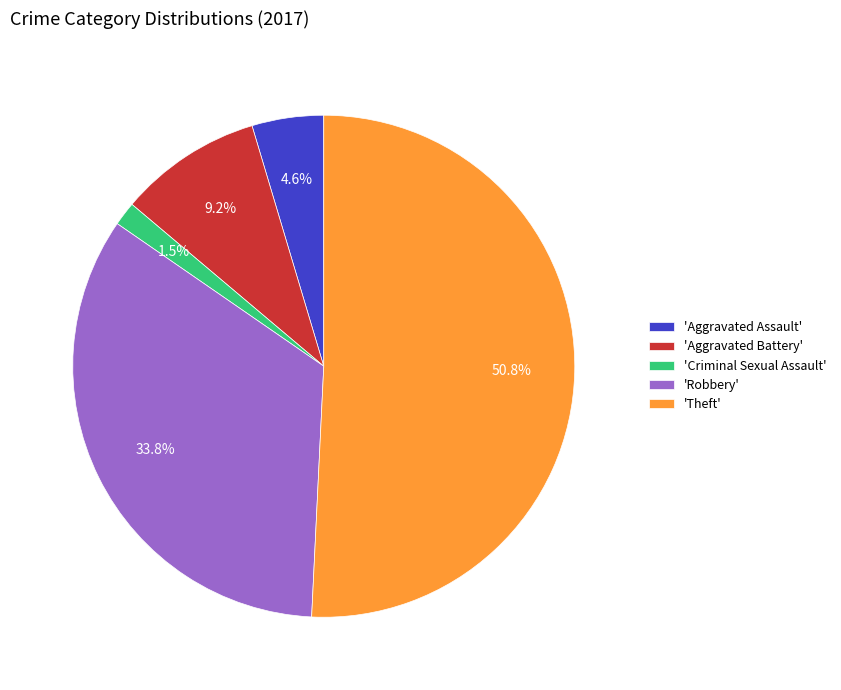

Which slice represents more than half of the pie?

'Theft'